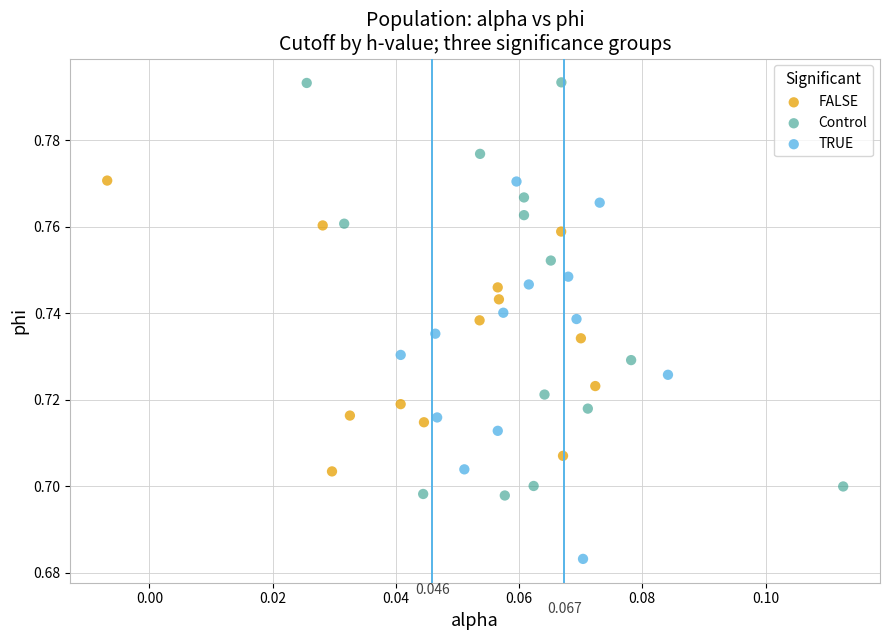

Which series has the largest Y range (max minus min)?

Control